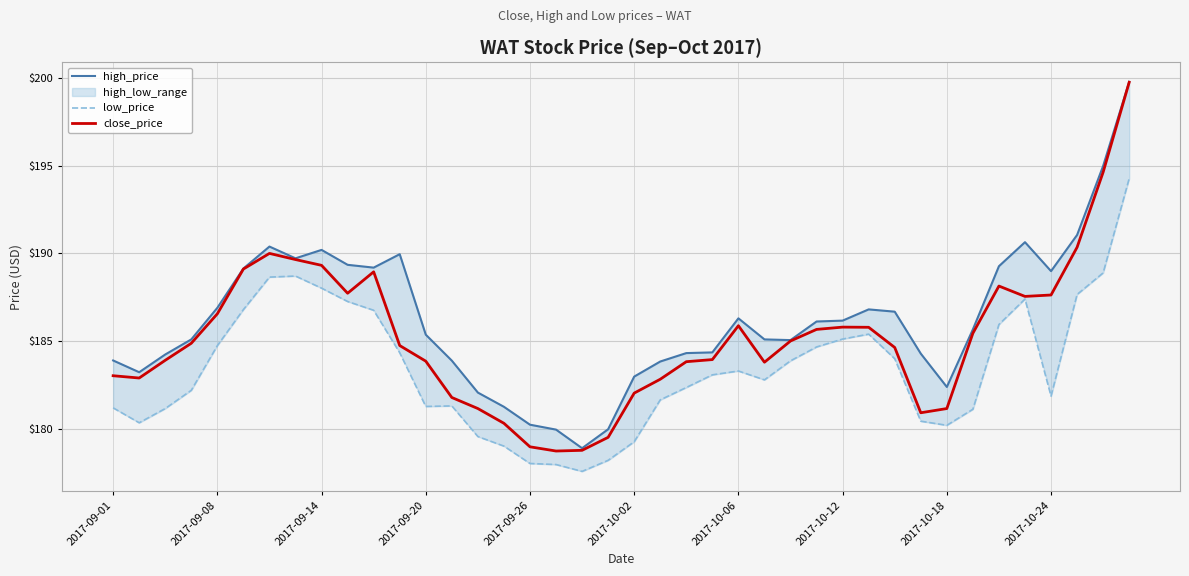

At which category is the sum across all series the highest?

39